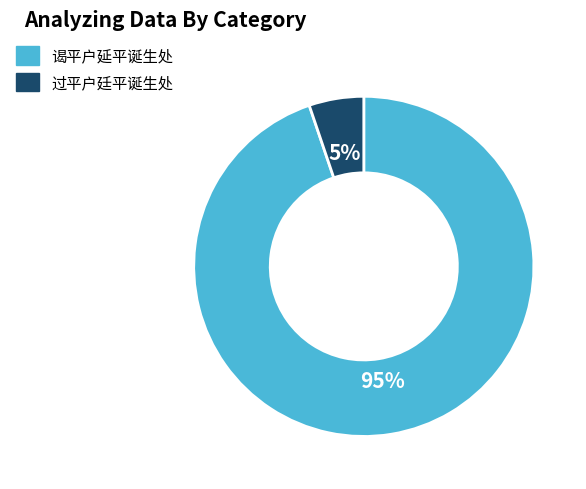

Which slice is the smallest?

过平户廷平诞生处